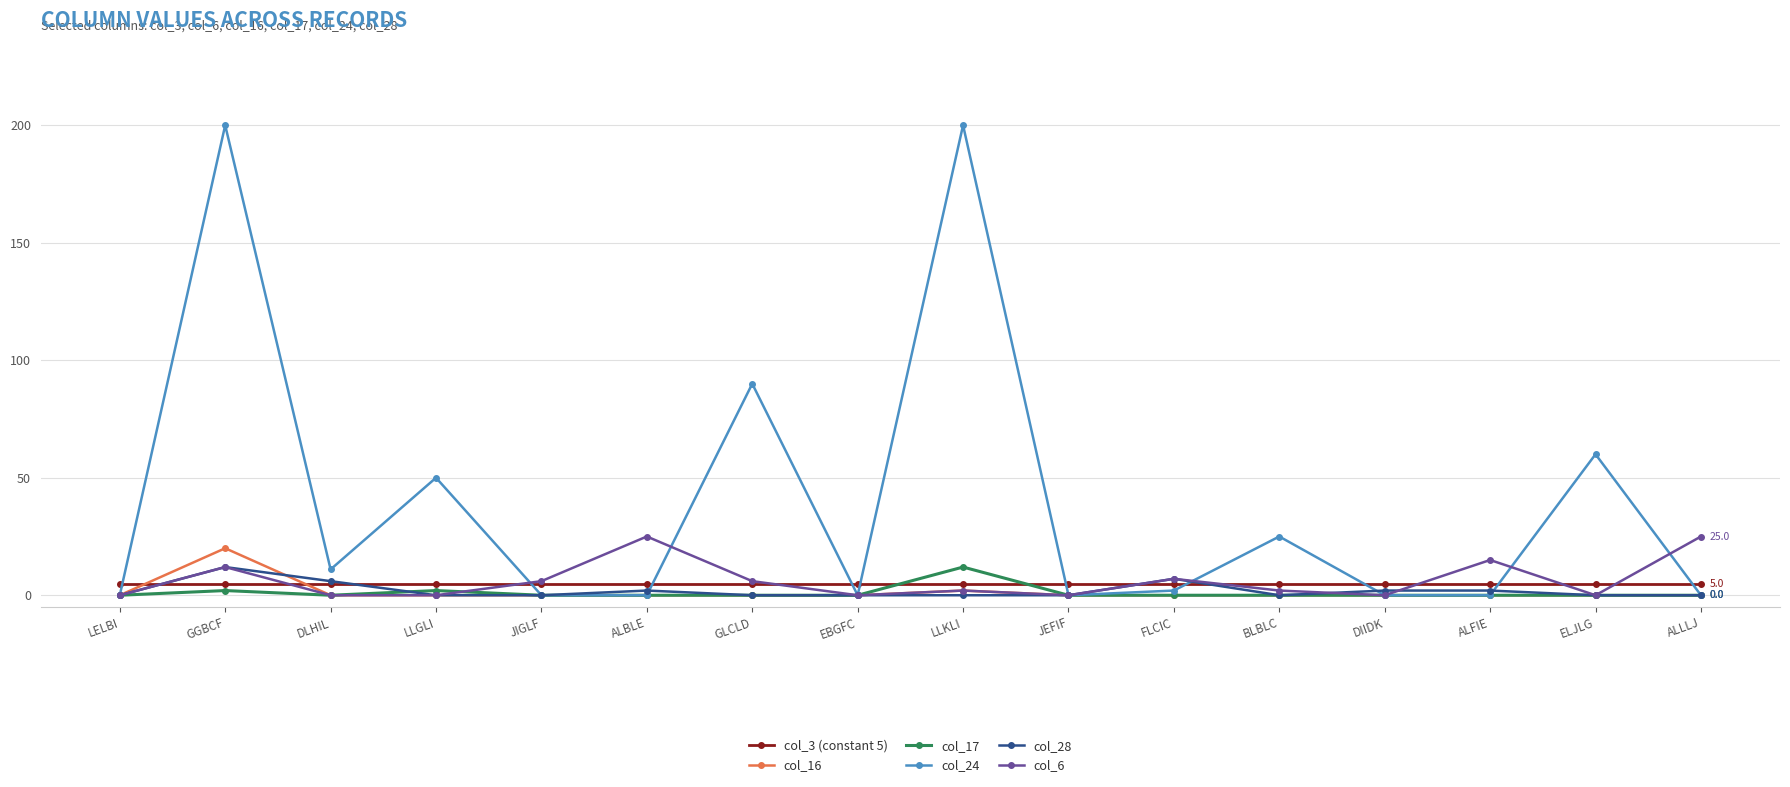

At how many categories does at least one series exceed 12?

9